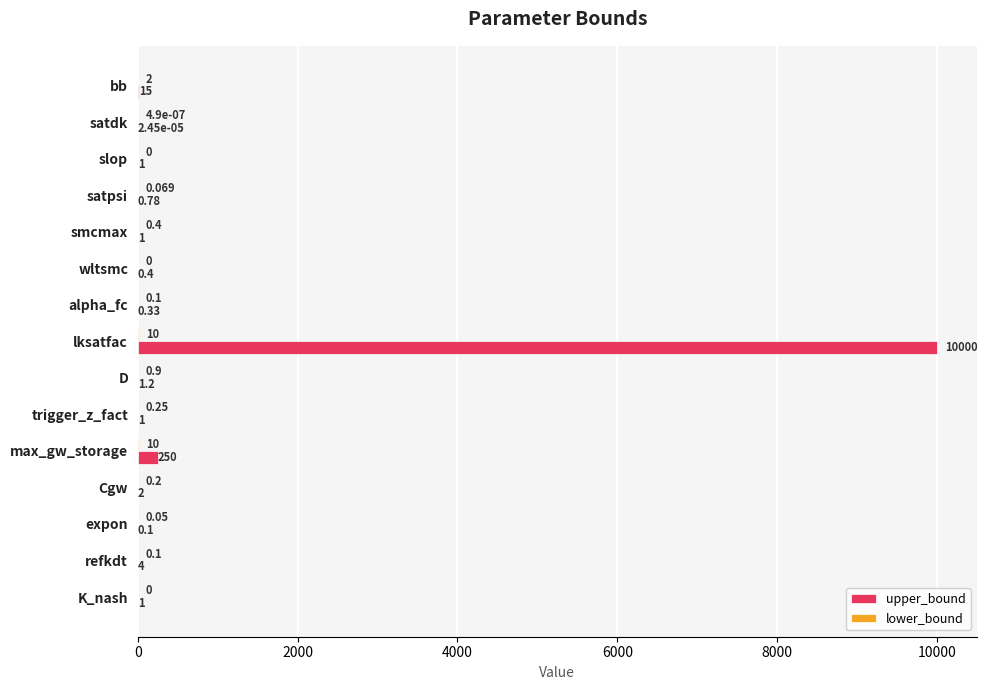

Which series has the largest total across all categories?

upper_bound